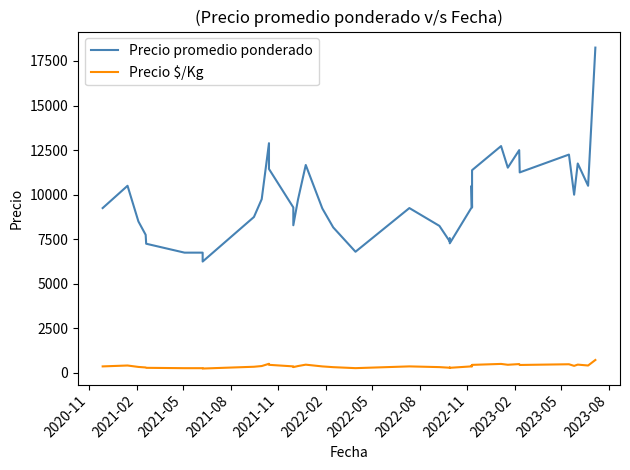

Which series has the widest spread of values?

Precio promedio ponderado